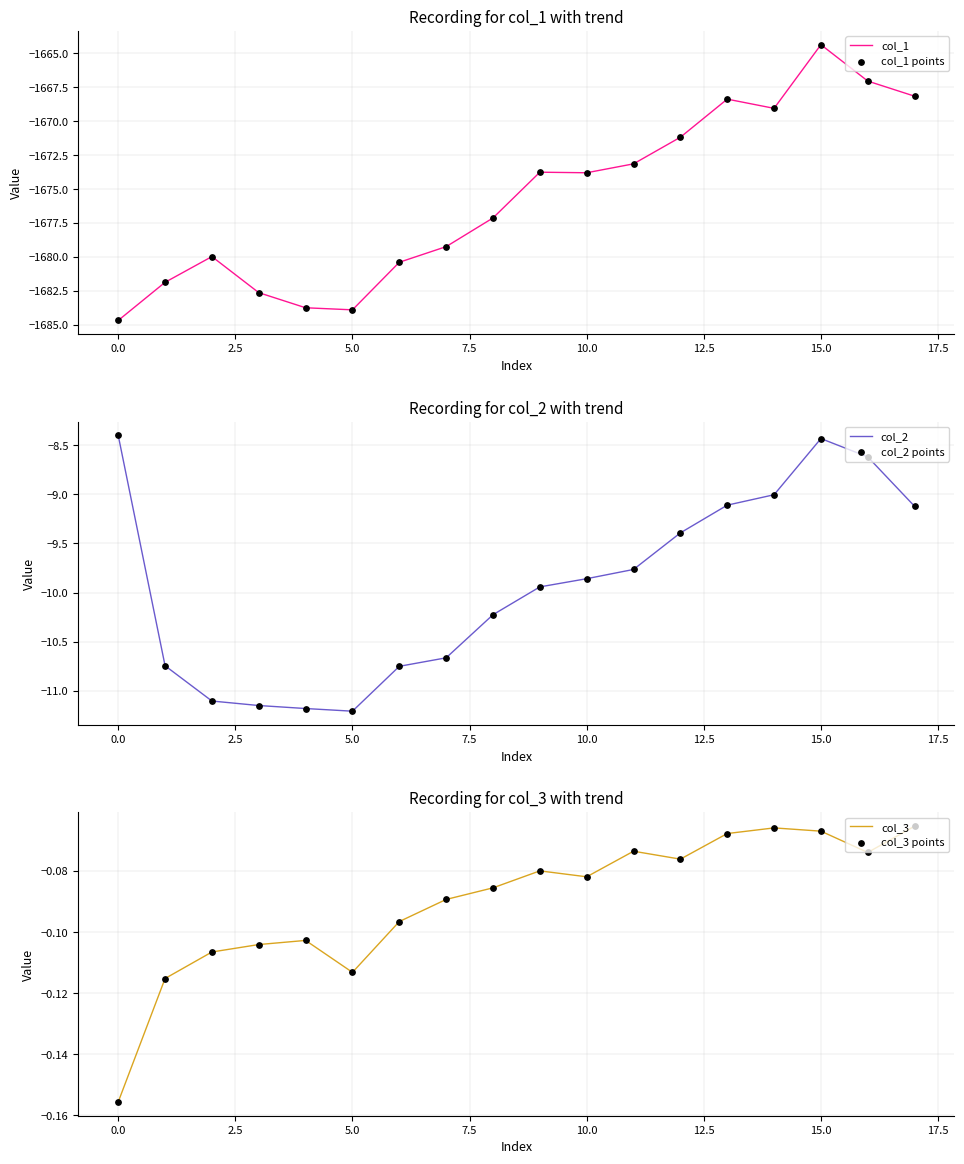

Which series has the widest spread of Y values?

col_1